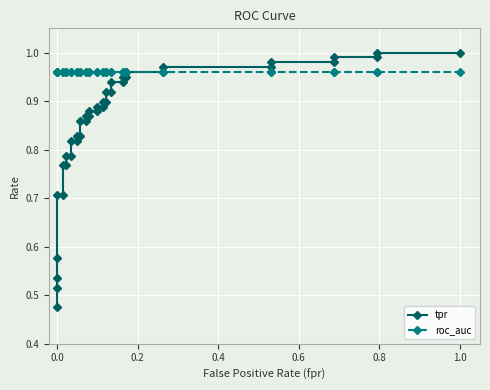

What is the maximum value shown in the chart?

1.0